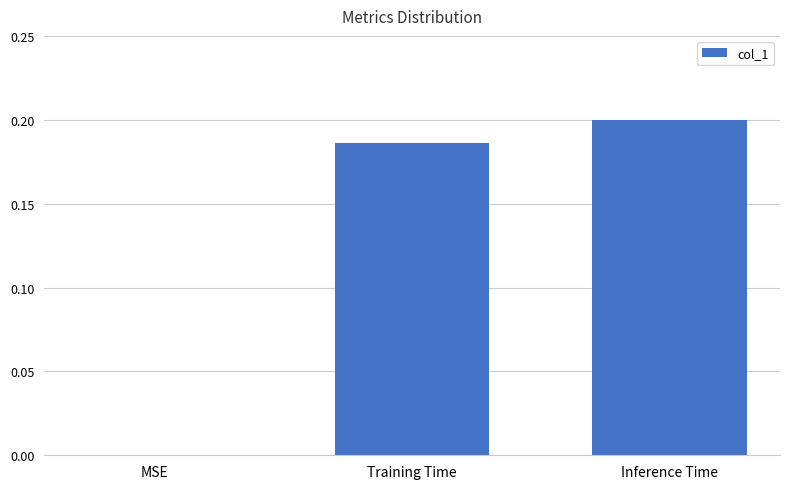

What is the change in value from MSE to Inference Time?

+0.2